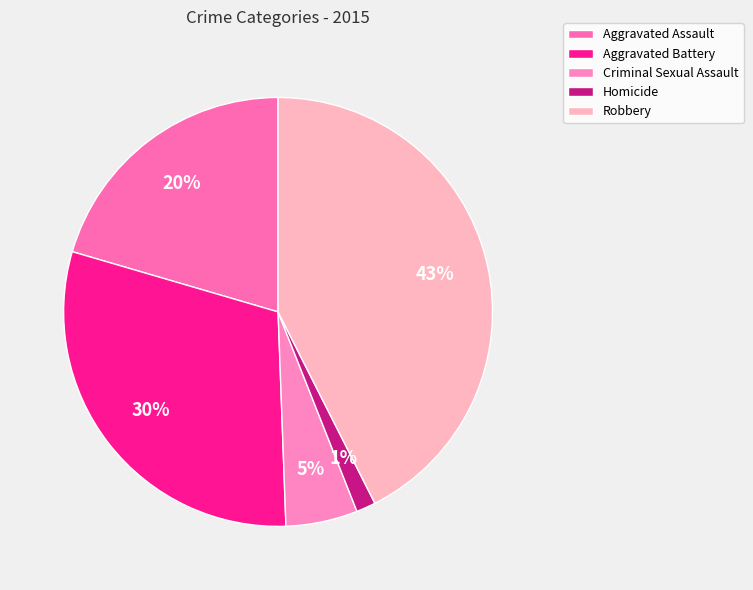

To the nearest percent, what is the difference between the Criminal Sexual Assault and Aggravated Battery slice percentages?

25%